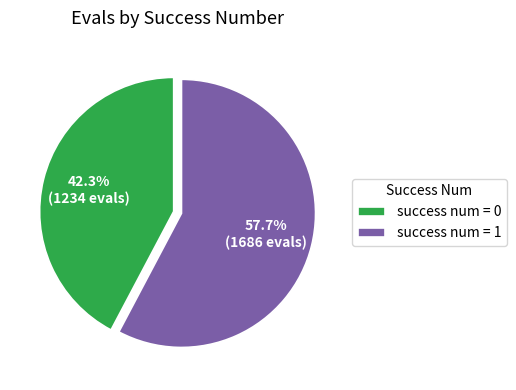

Count the number of slices in the pie.

2